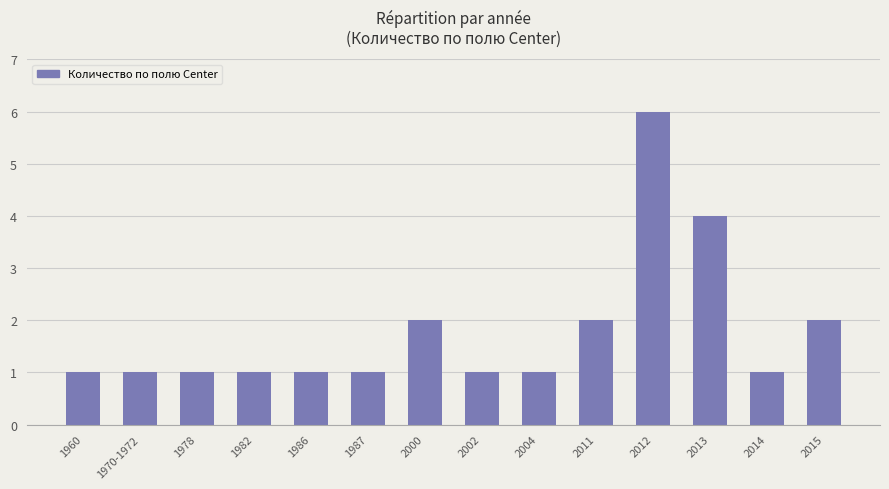

Between 2012 and 1960, which is larger?

2012